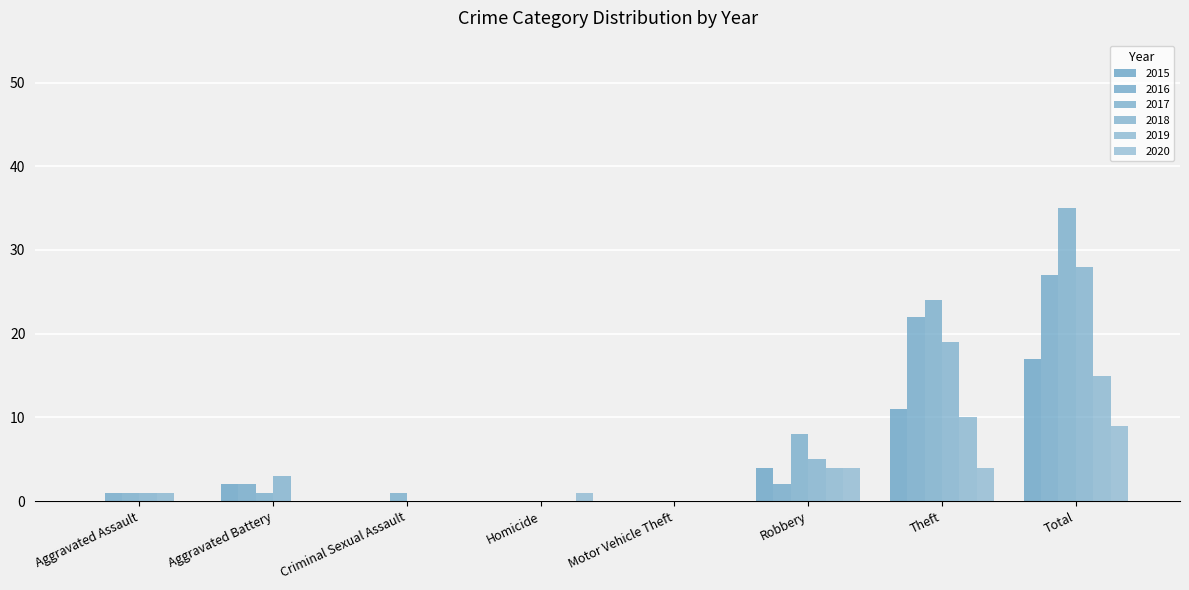

Count the number of categories in the chart.

8